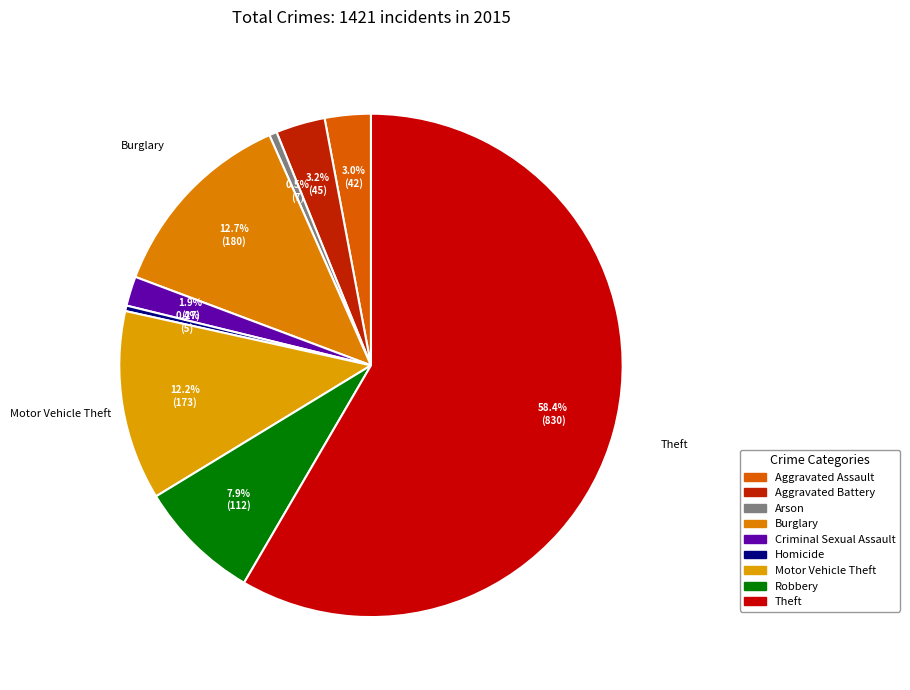

Combined, what portion of the pie is Aggravated Assault and Arson?

3.4%